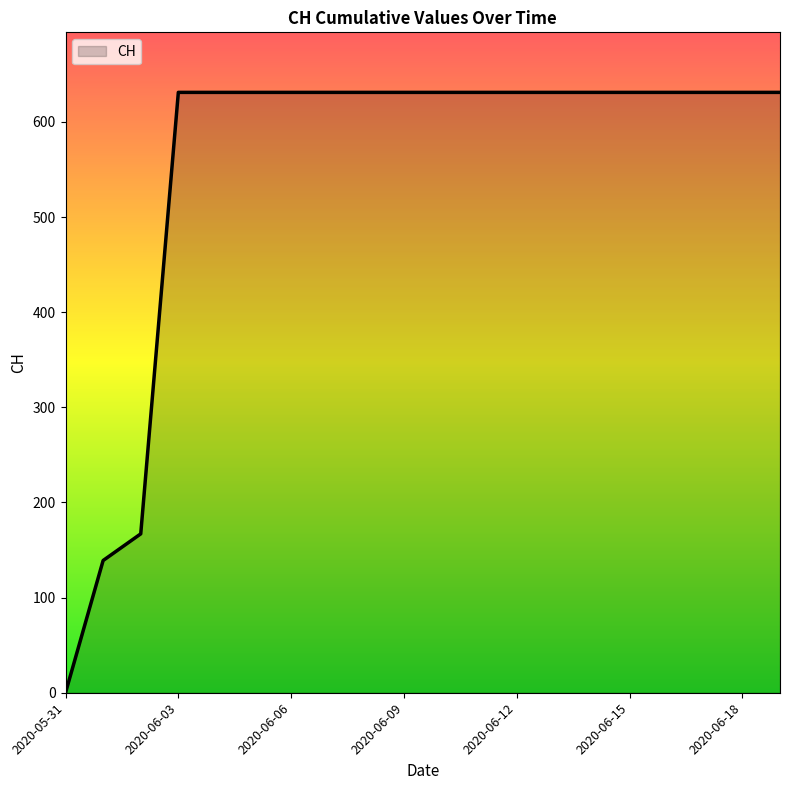

What is the maximum value shown in the chart?

631